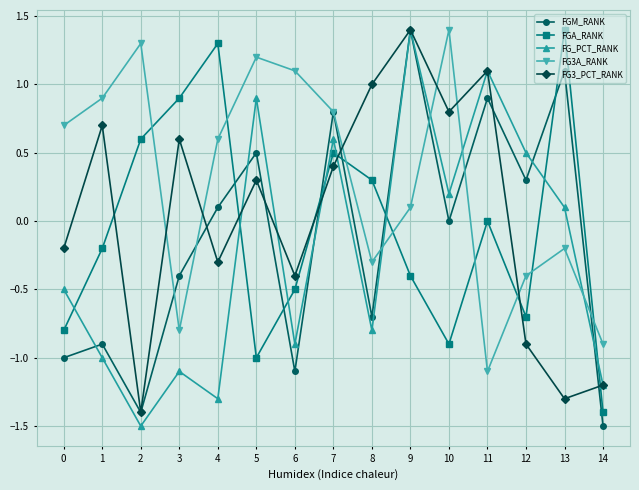

How many distinct data groups are displayed?

5